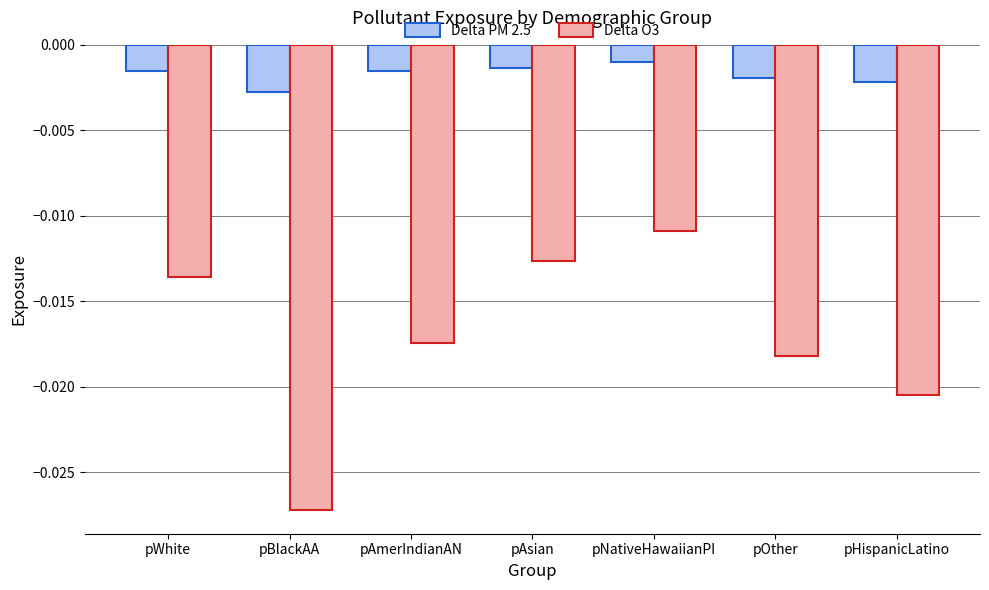

Between pAmerIndianAN and pAsian, which series saw the biggest shift?

Delta O3